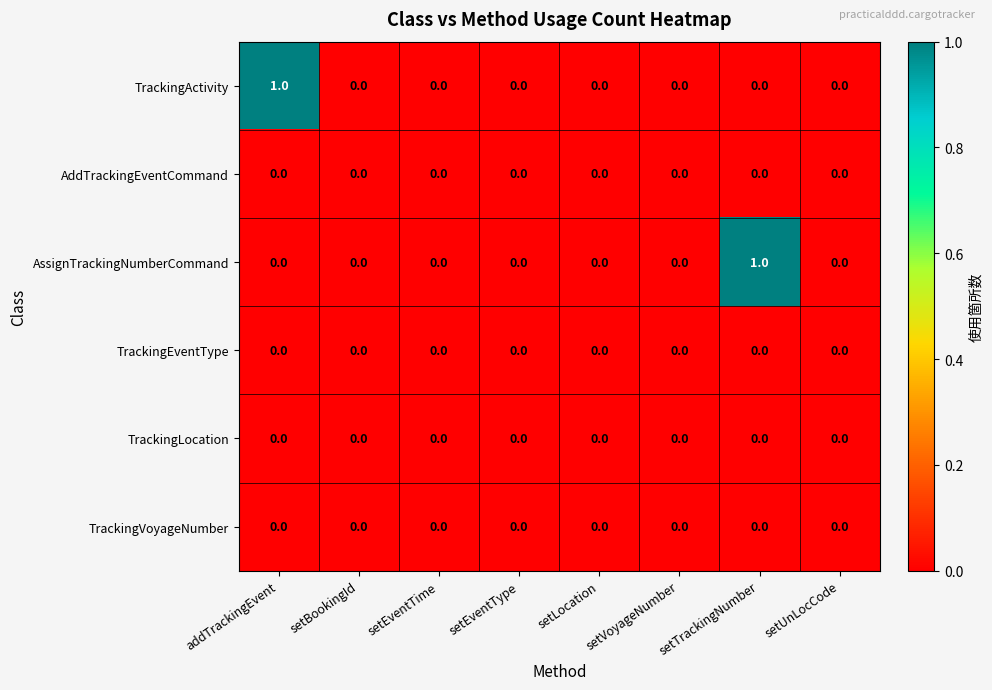

The TrackingEventType series shows 0 at setVoyageNumber. True or false?

True